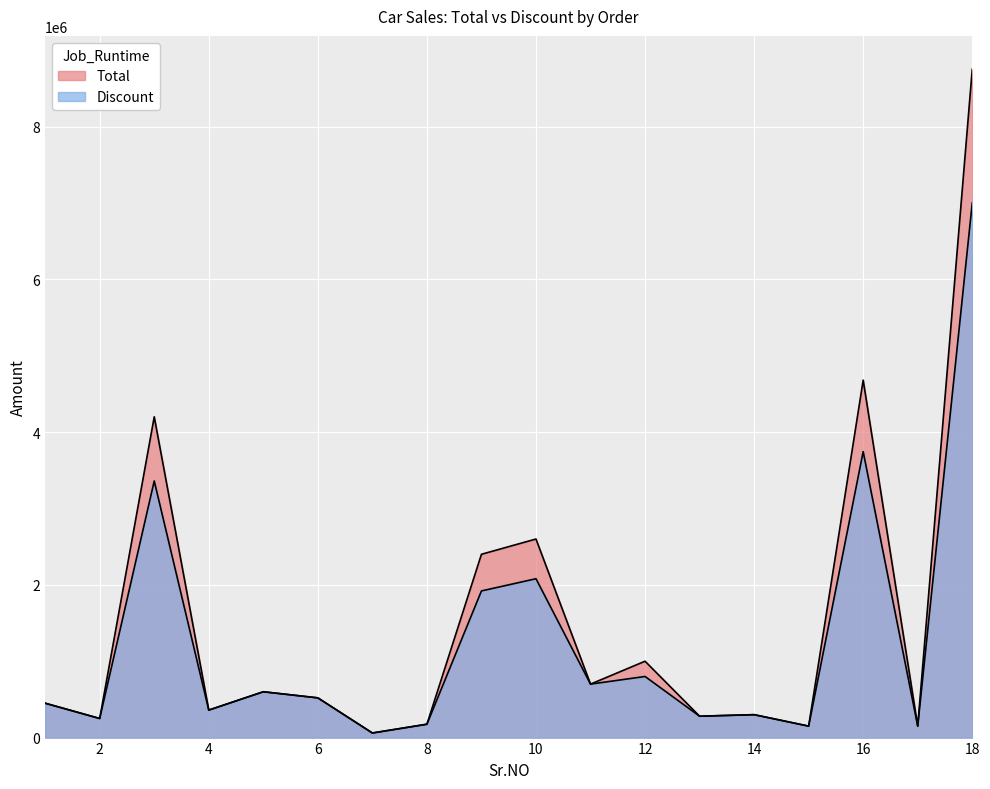

What is the difference between the maximum and minimum values in the Total series?

8690000